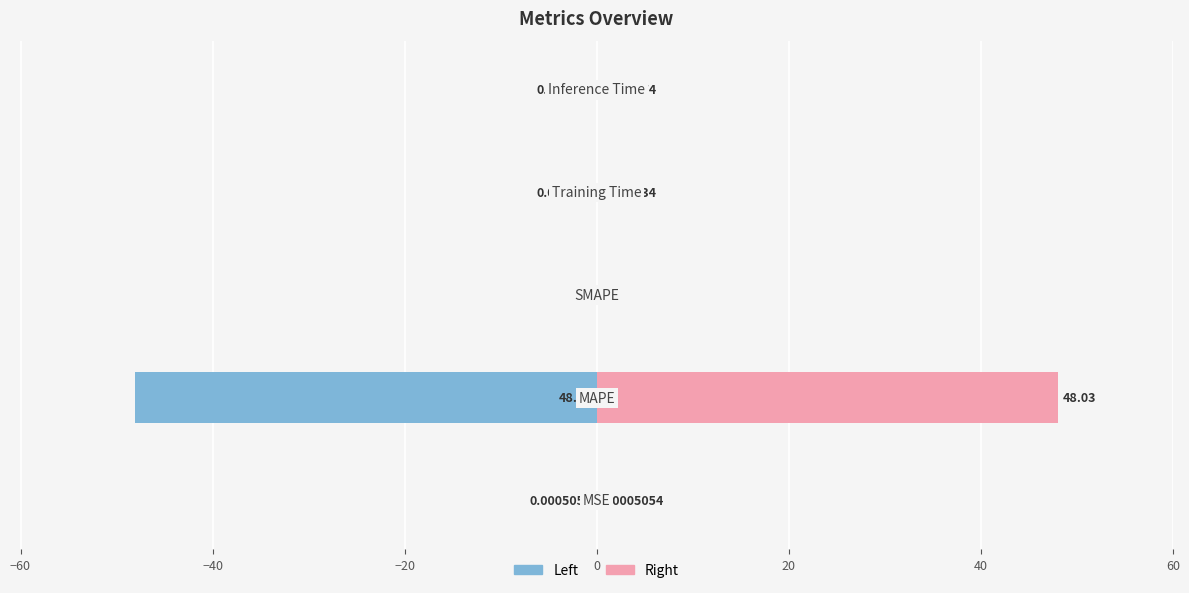

The value of col_1 (right) at −20 is 0.0. True or false?

True